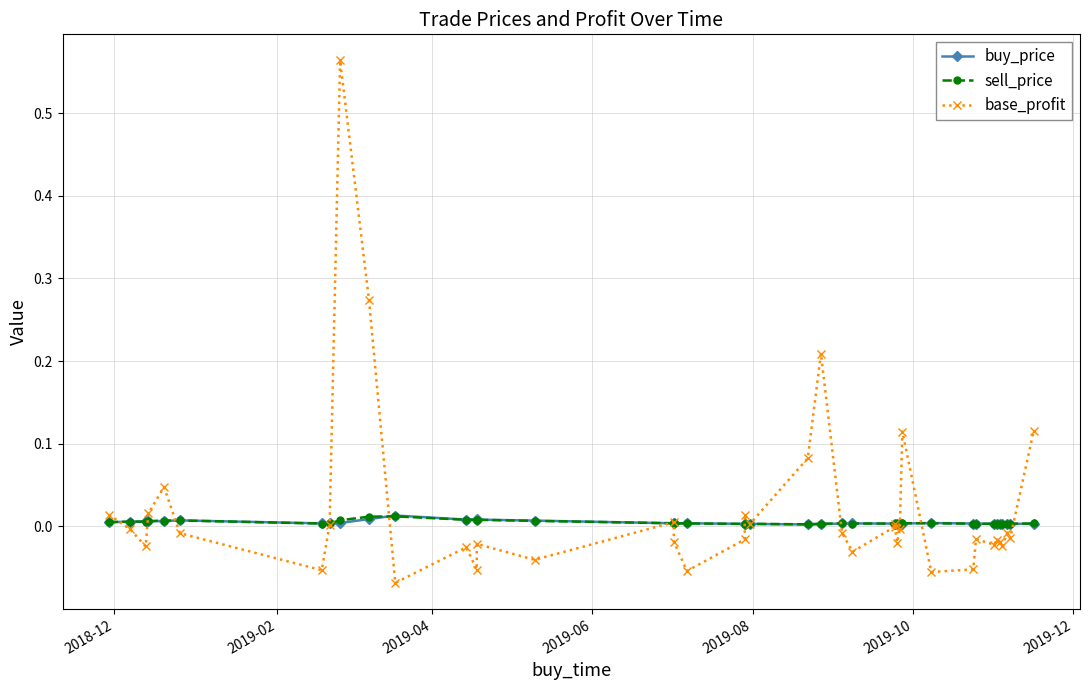

Is it true that buy_price equals 0.0 at 2019-10?

True